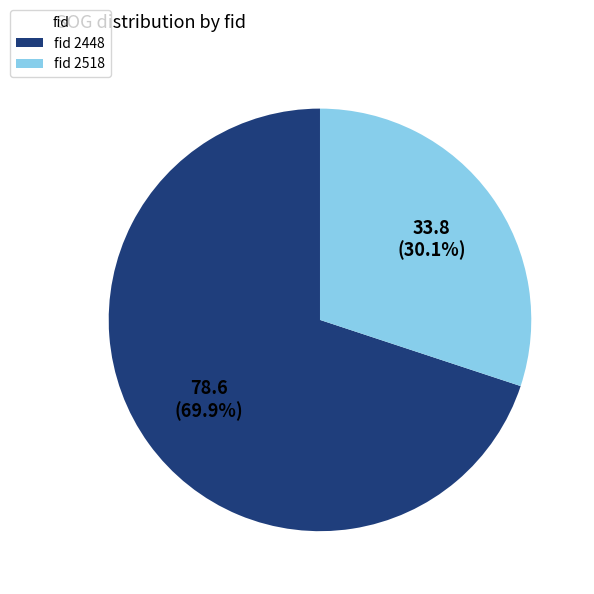

Combined, what portion of the pie is fid 2518 and fid 2448?

100.0%